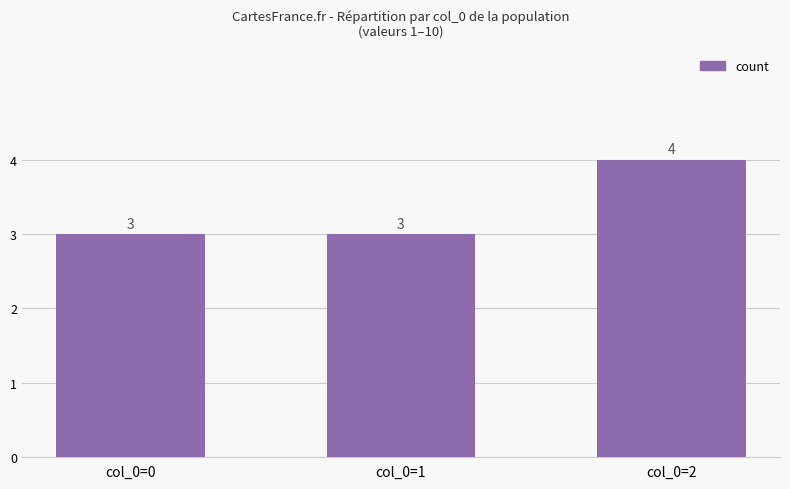

Reading left to right, what are all the values shown in this chart?

col_0=0=3	col_0=1=3	col_0=2=4